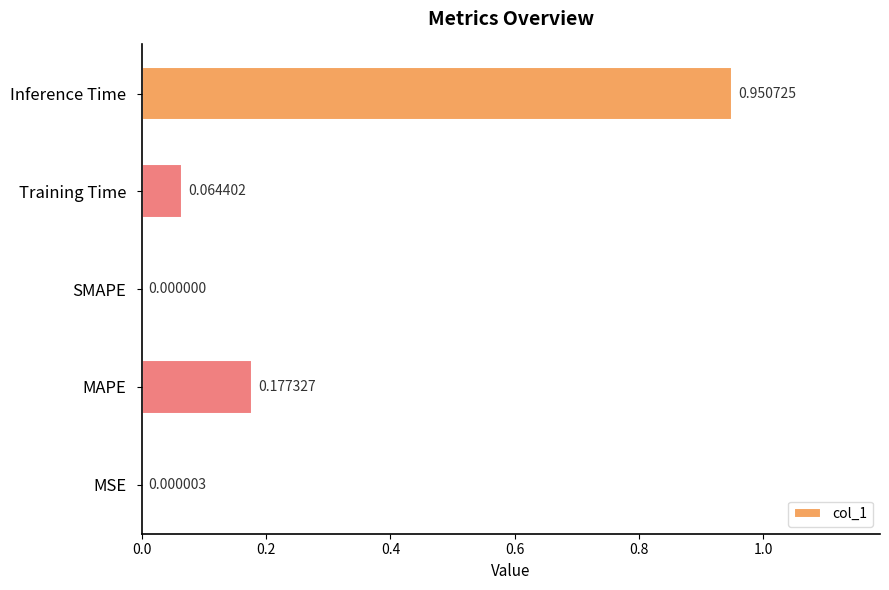

Does the chart contain stacked bars?

No